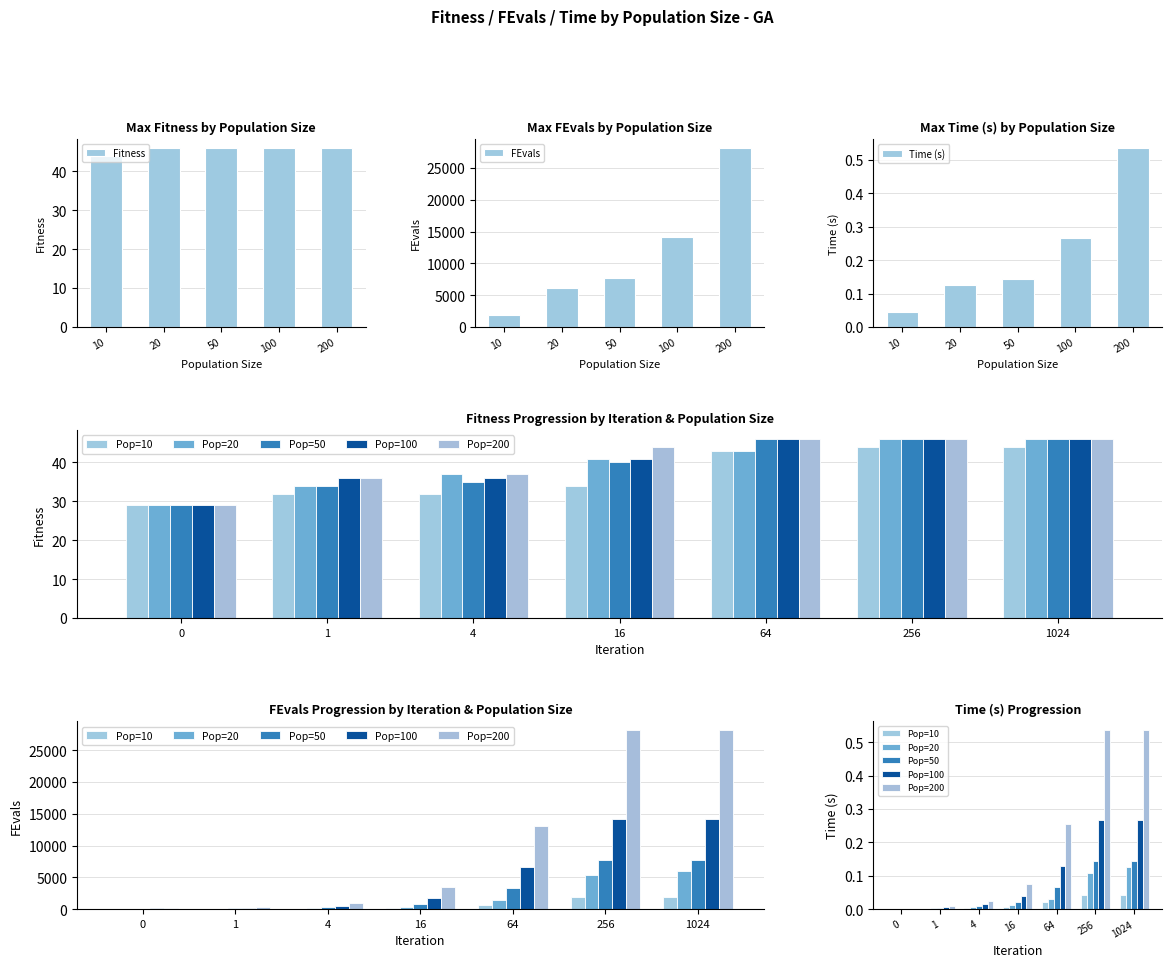

The value of Pop=10 at 64 is 43. True or false?

True